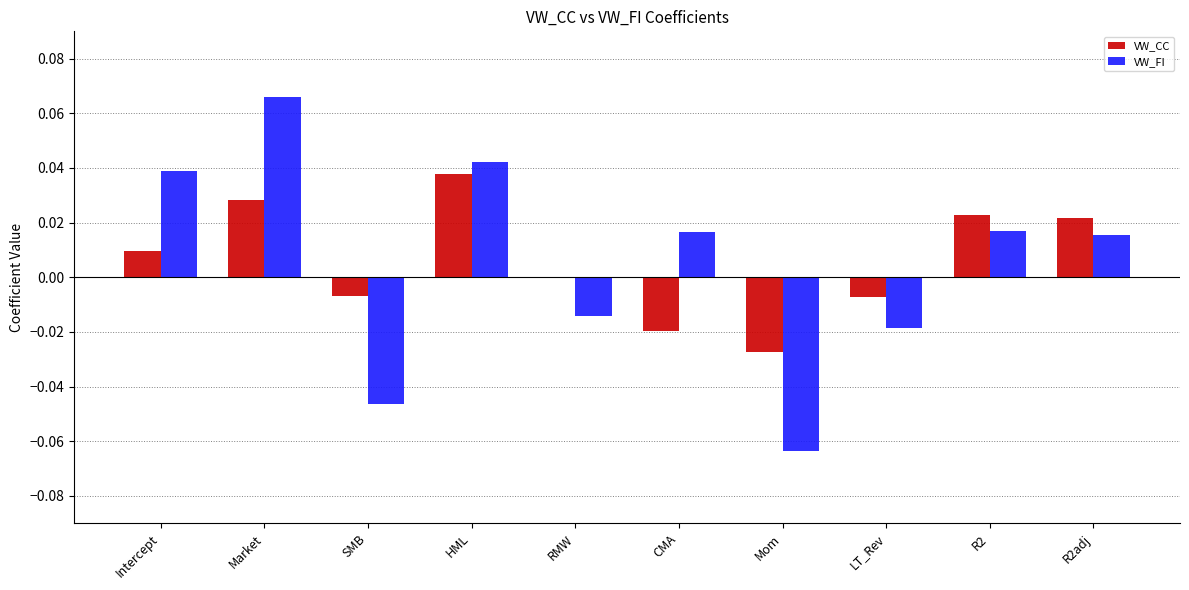

How many data points does each series have?

10